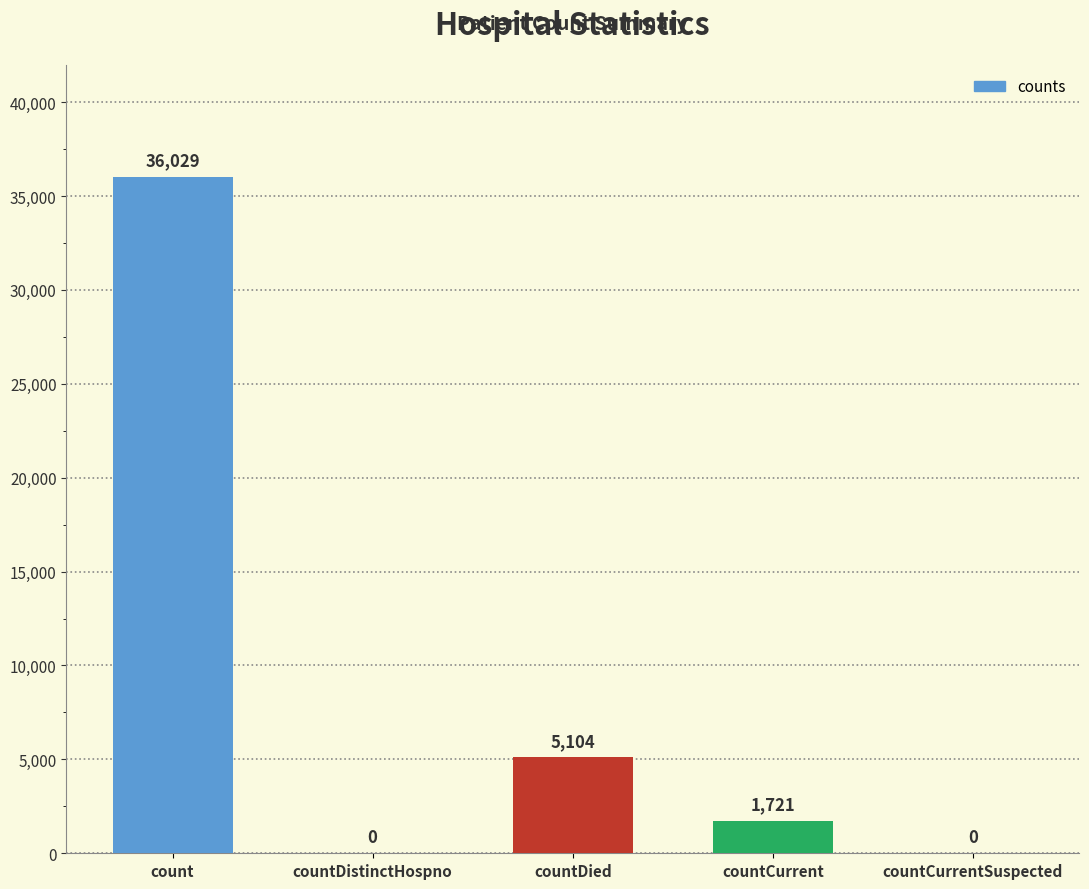

What is the change in value from countDistinctHospno to countCurrent?

+1721